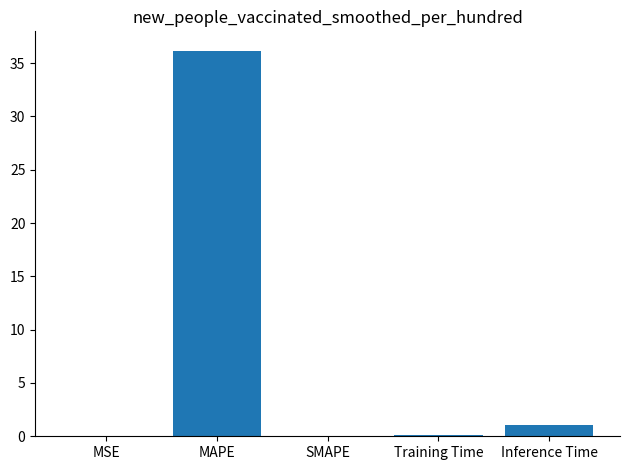

What is the maximum value shown in the chart?

36.2